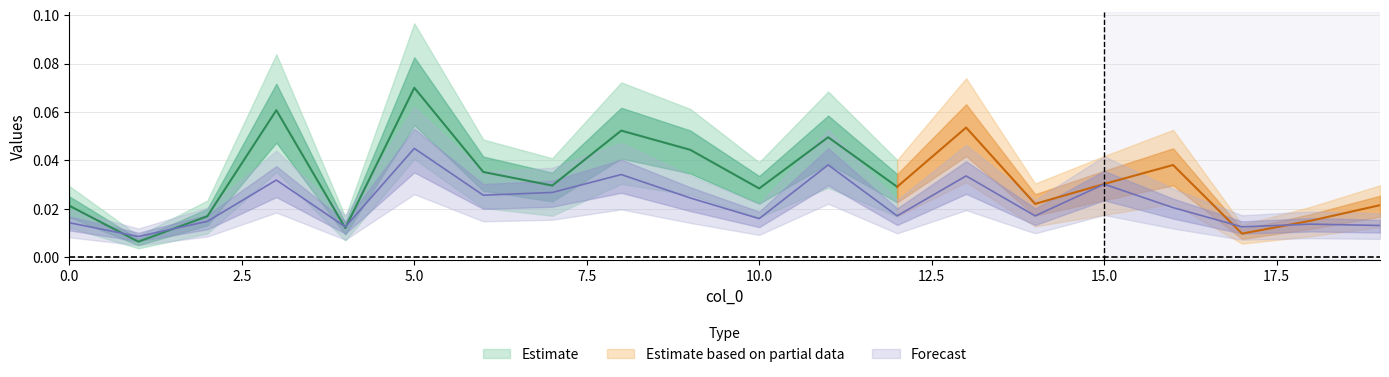

Is it true that the value at 12 is 0.0?

False